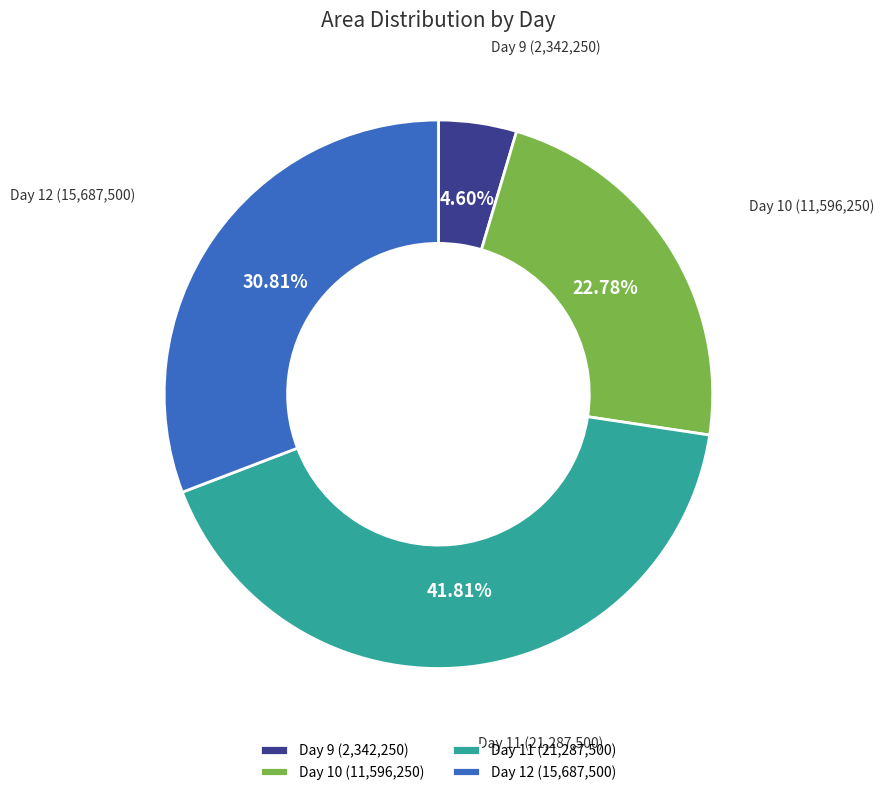

Is there any slice that represents more than half of the pie?

No